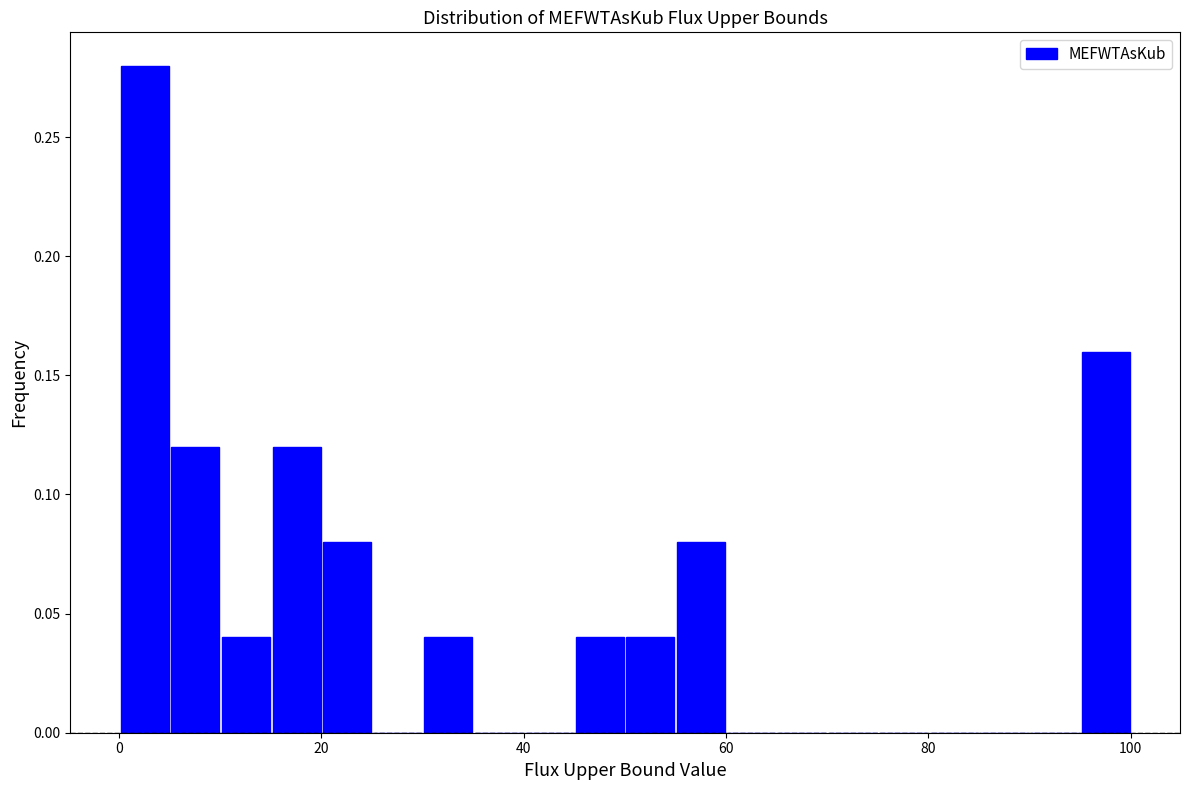

Around what value on the x-axis is the tallest bar? Give the approximate position of its centre, as read against the axis.

2